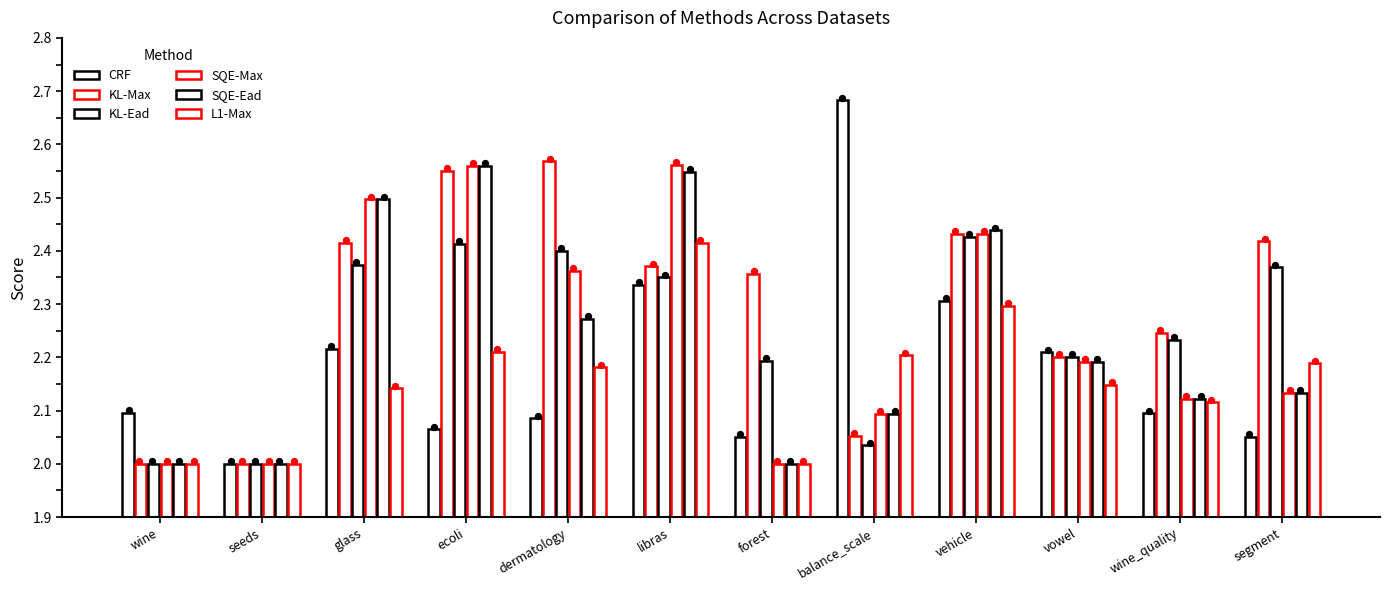

What are all the series names shown in the legend?

CRF, KL-Max, KL-Ead, SQE-Max, SQE-Ead, L1-Max